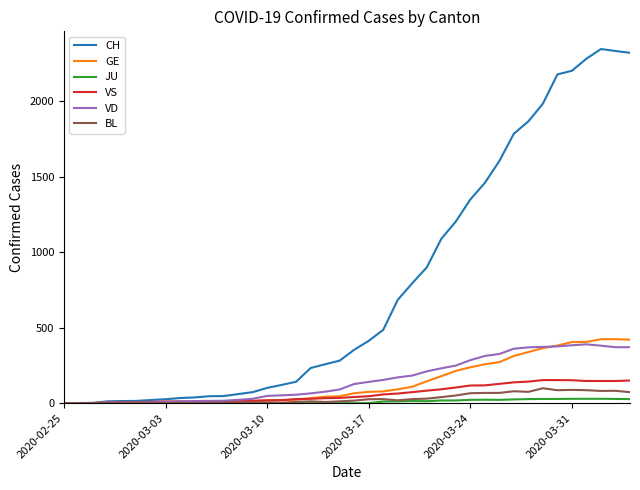

Which series has the largest total across all categories?

CH